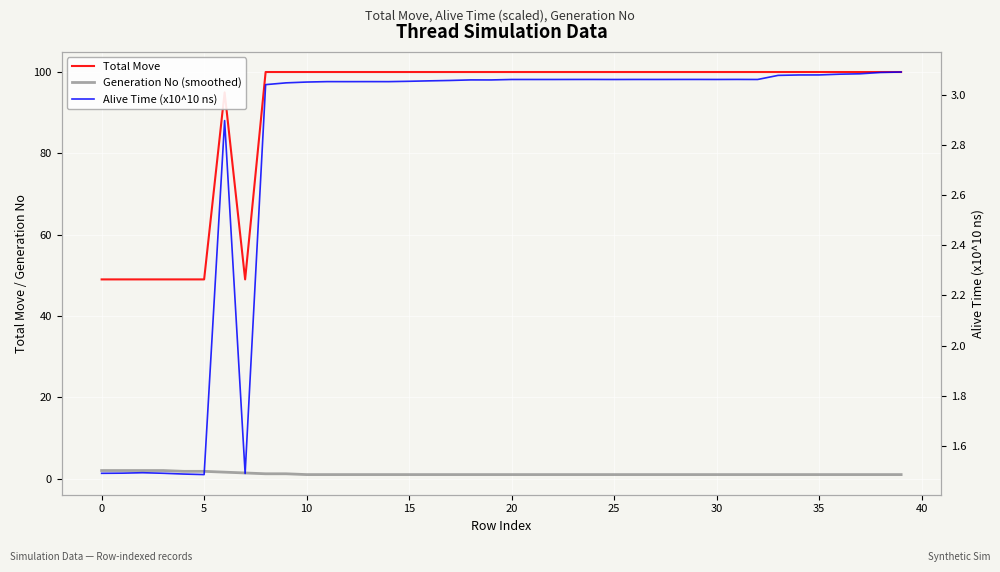

Is the value of Total Move at 31 greater than the value of Alive Time (x10^10 ns) at 17?

Yes